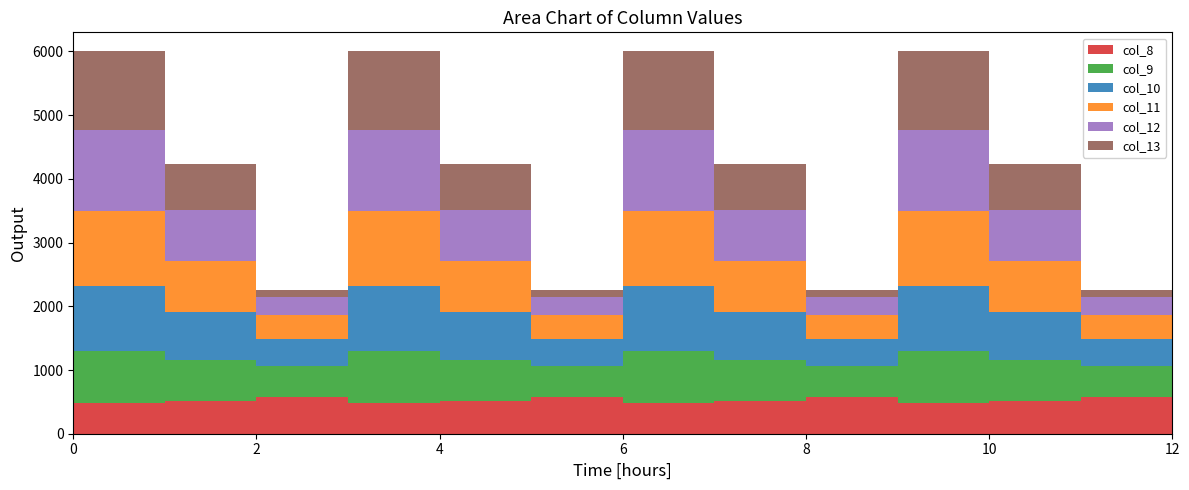

Reading left to right, transcribe all the data shown in this chart.

col_8: 0=489.3	1=514.8	2=576.6	3=489.3	4=514.8	5=576.6	6=489.3	7=514.8	8=576.6	9=489.3	10=514.8	11=576.6	12=489.3
col_9: 0=804.0	1=646.9	2=480.7	3=804.0	4=646.9	5=480.7	6=804.0	7=646.9	8=480.7	9=804.0	10=646.9	11=480.7	12=804.0
col_10: 0=1023.2	1=742.1	2=430.5	3=1023.2	4=742.1	5=430.5	6=1023.2	7=742.1	8=430.5	9=1023.2	10=742.1	11=430.5	12=1023.2
col_11: 0=1185.2	1=800.2	2=374.4	3=1185.2	4=800.2	5=374.4	6=1185.2	7=800.2	8=374.4	9=1185.2	10=800.2	11=374.4	12=1185.2
col_12: 0=1261.6	1=806.9	2=289.5	3=1261.6	4=806.9	5=289.5	6=1261.6	7=806.9	8=289.5	9=1261.6	10=806.9	11=289.5	12=1261.6
col_13: 0=1237.4	1=715.3	2=107.8	3=1237.4	4=715.3	5=107.8	6=1237.4	7=715.3	8=107.8	9=1237.4	10=715.3	11=107.8	12=1237.4